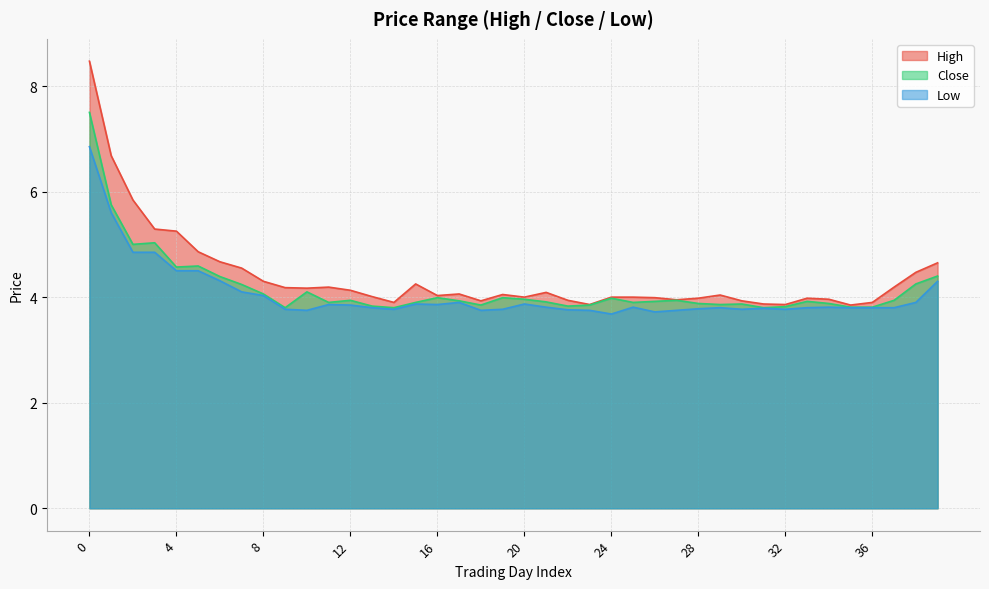

What is the average value of the Close series?

4.2